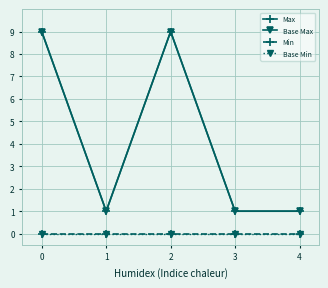

How many Max values are between 1 and 9?

5